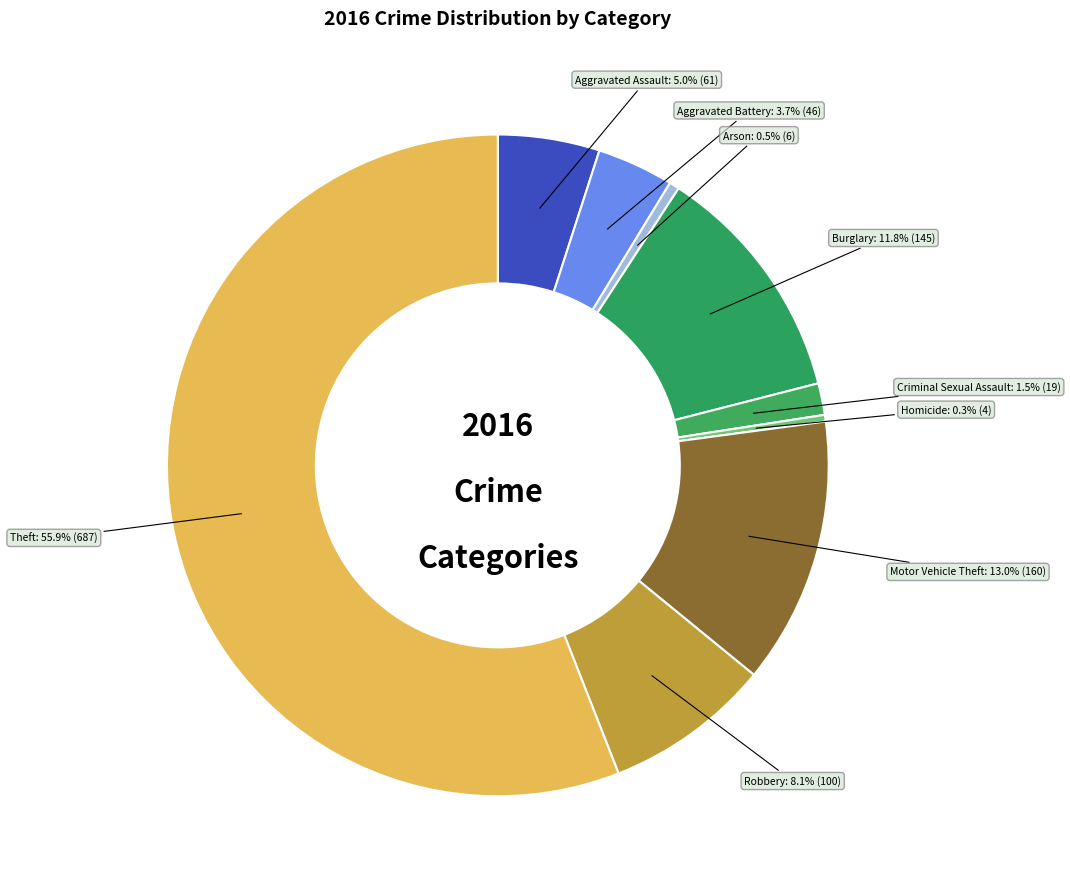

Which category has the biggest portion of the pie?

Theft